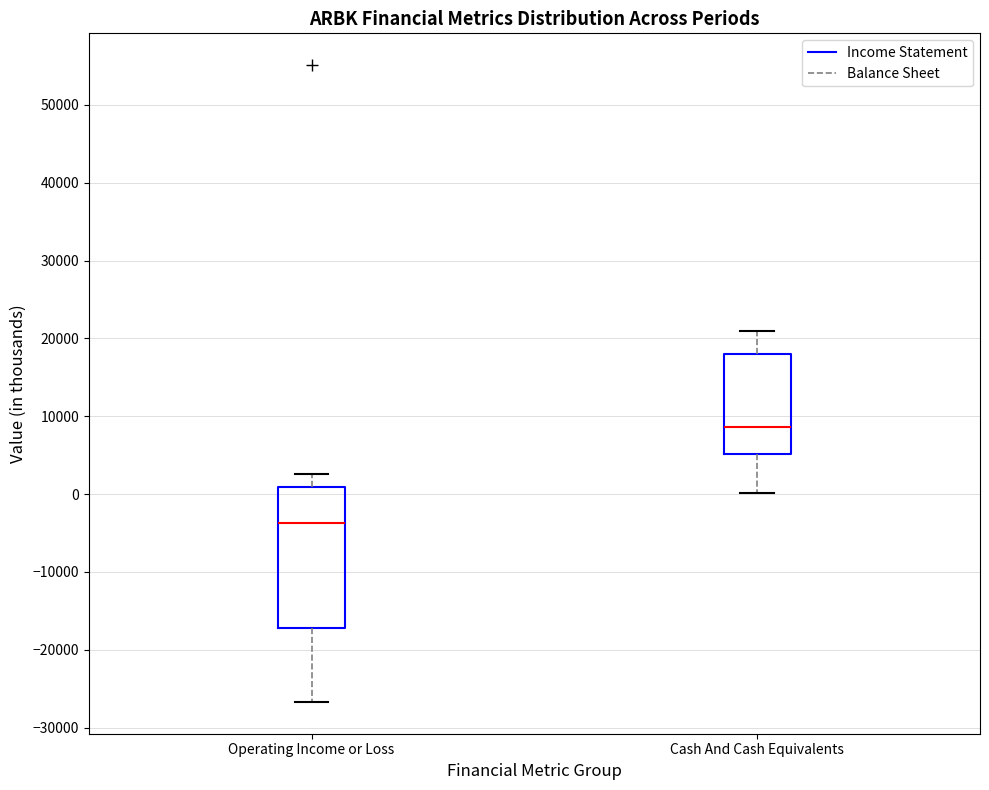

Reading left to right, read every box against the y-axis: the position of its median line, the range the box covers, and the ends of its whiskers. The values are not printed on the chart, so give them approximately, as read against the axis.

Operating Income or Loss: median -4000, box -17000 to 1000, whiskers -27000 to 3000
Cash And Cash Equivalents: median 9000, box 5000 to 18000, whiskers 0 to 21000